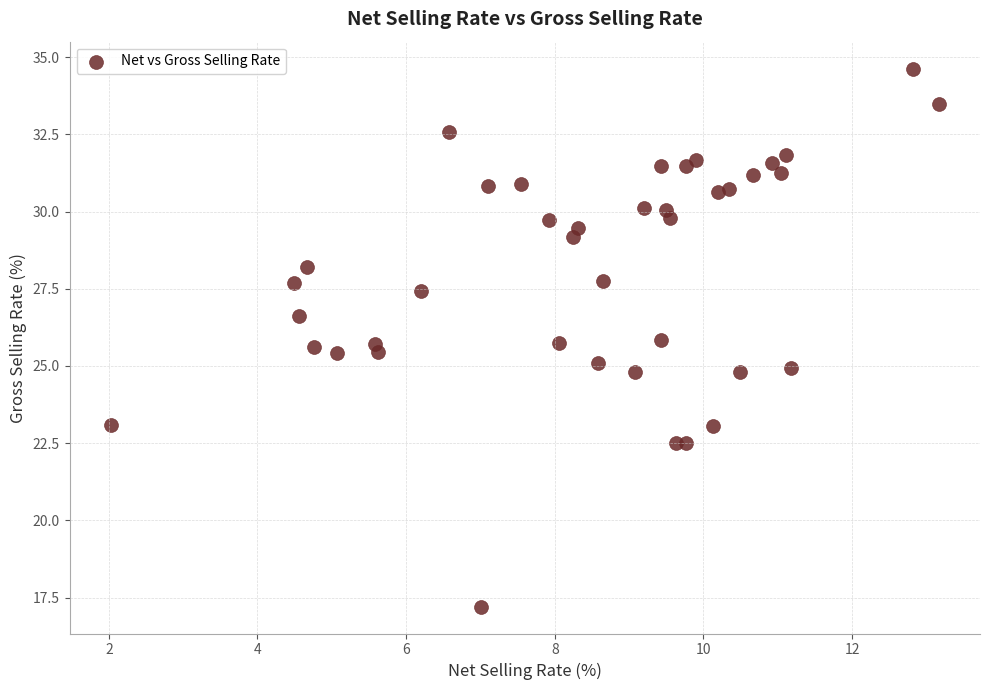

What is the range of X values (max minus min)?

11.1